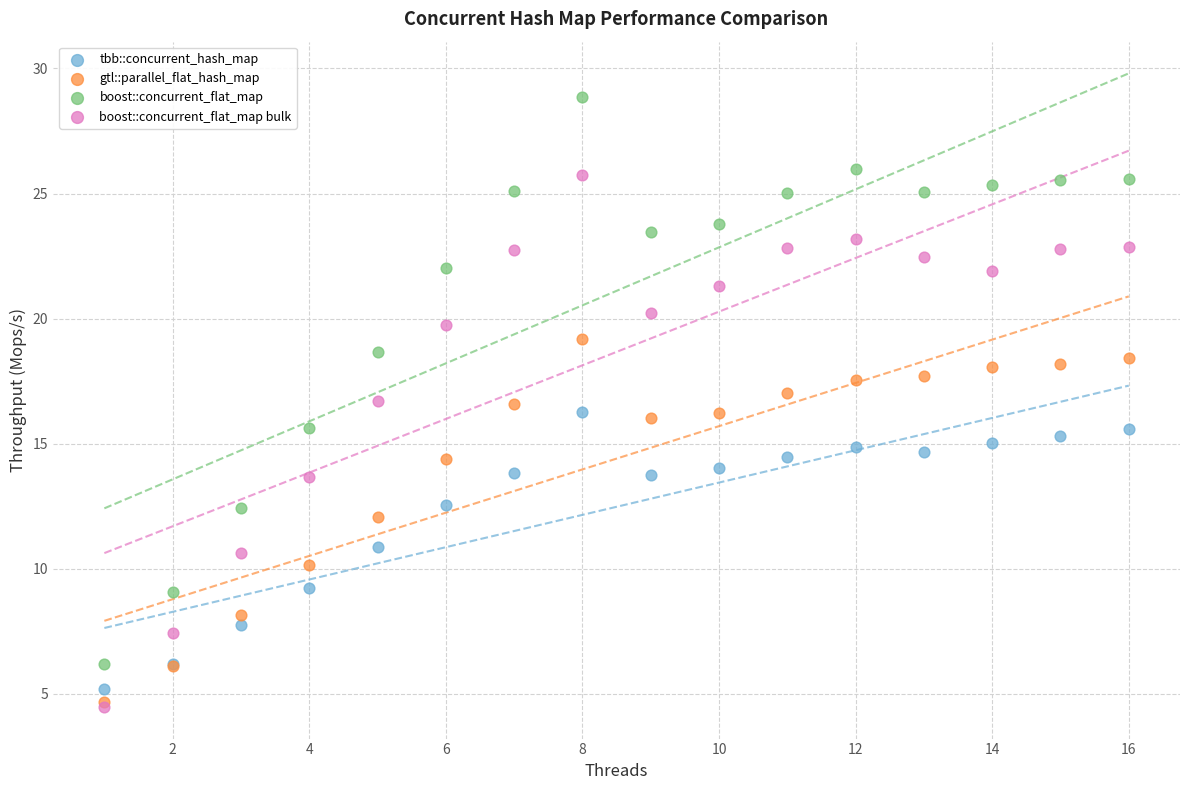

What are all the series names shown in the legend?

tbb::concurrent_hash_map, gtl::parallel_flat_hash_map, boost::concurrent_flat_map, boost::concurrent_flat_map bulk